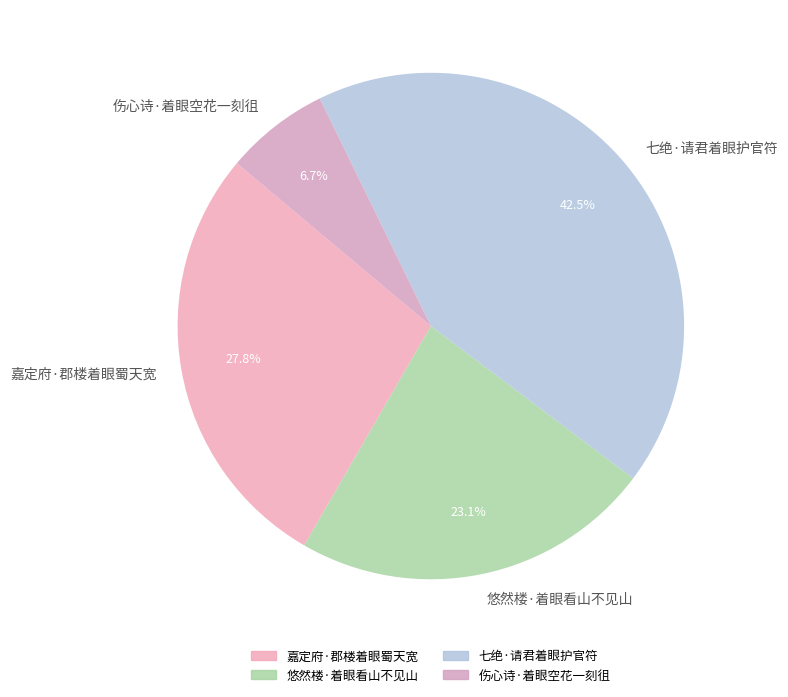

Count the number of slices in the pie.

4